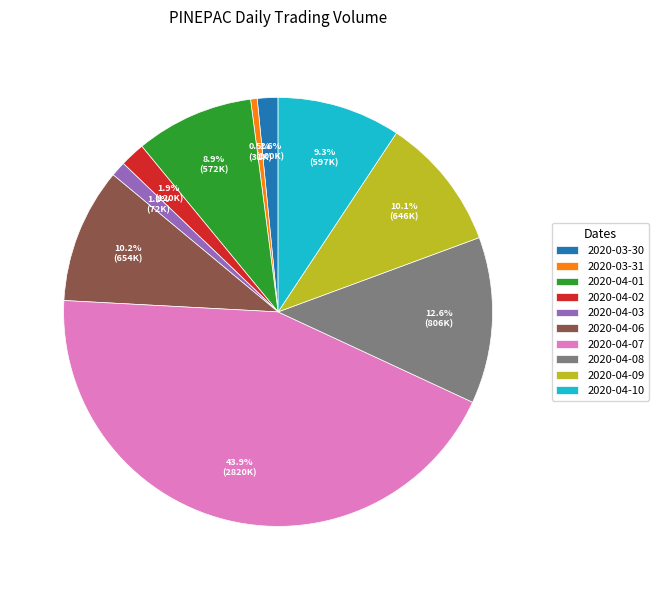

Which slice is the smallest?

2020-03-31